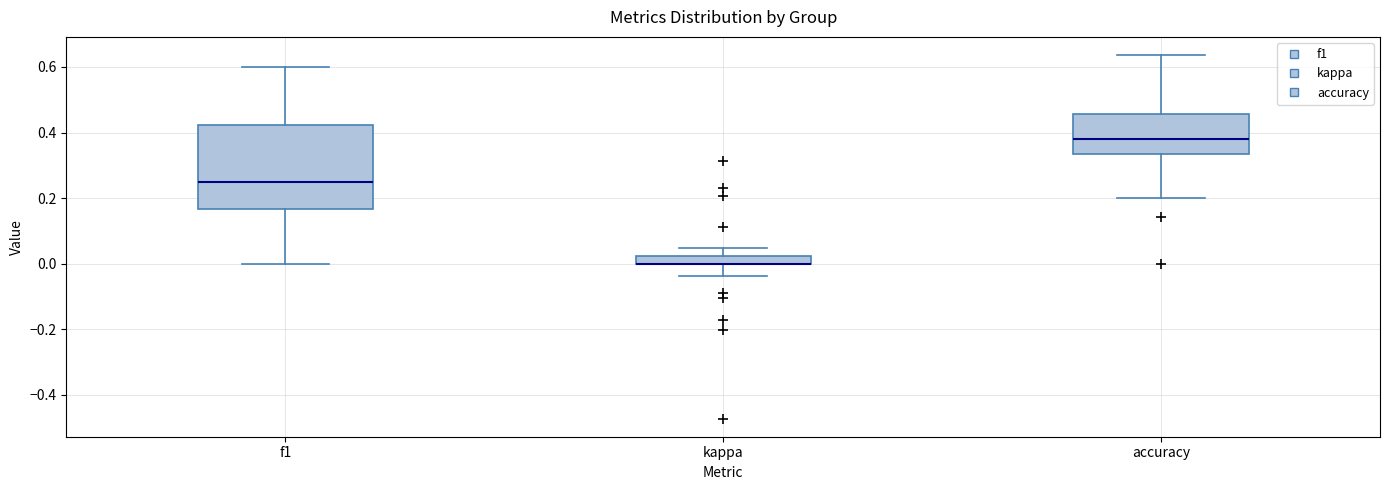

Comparing the boxes themselves (not the whiskers), which one is the tallest?

f1